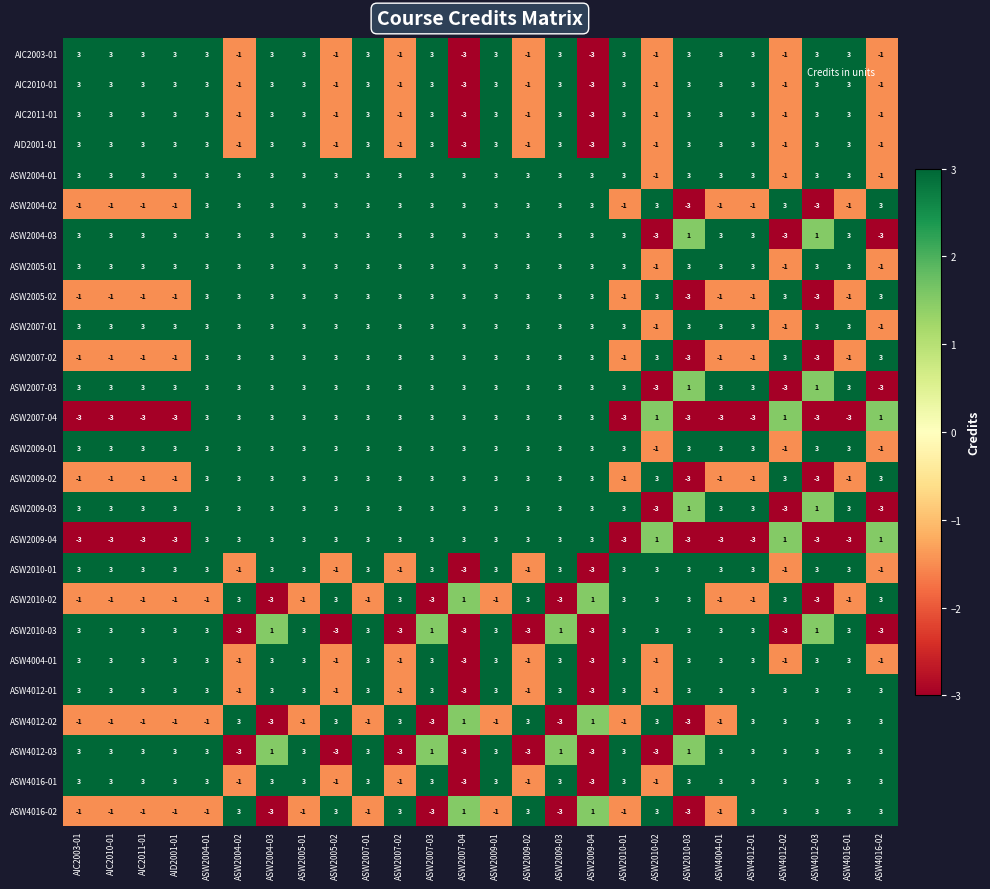

At how many categories does at least one series exceed 1?

26